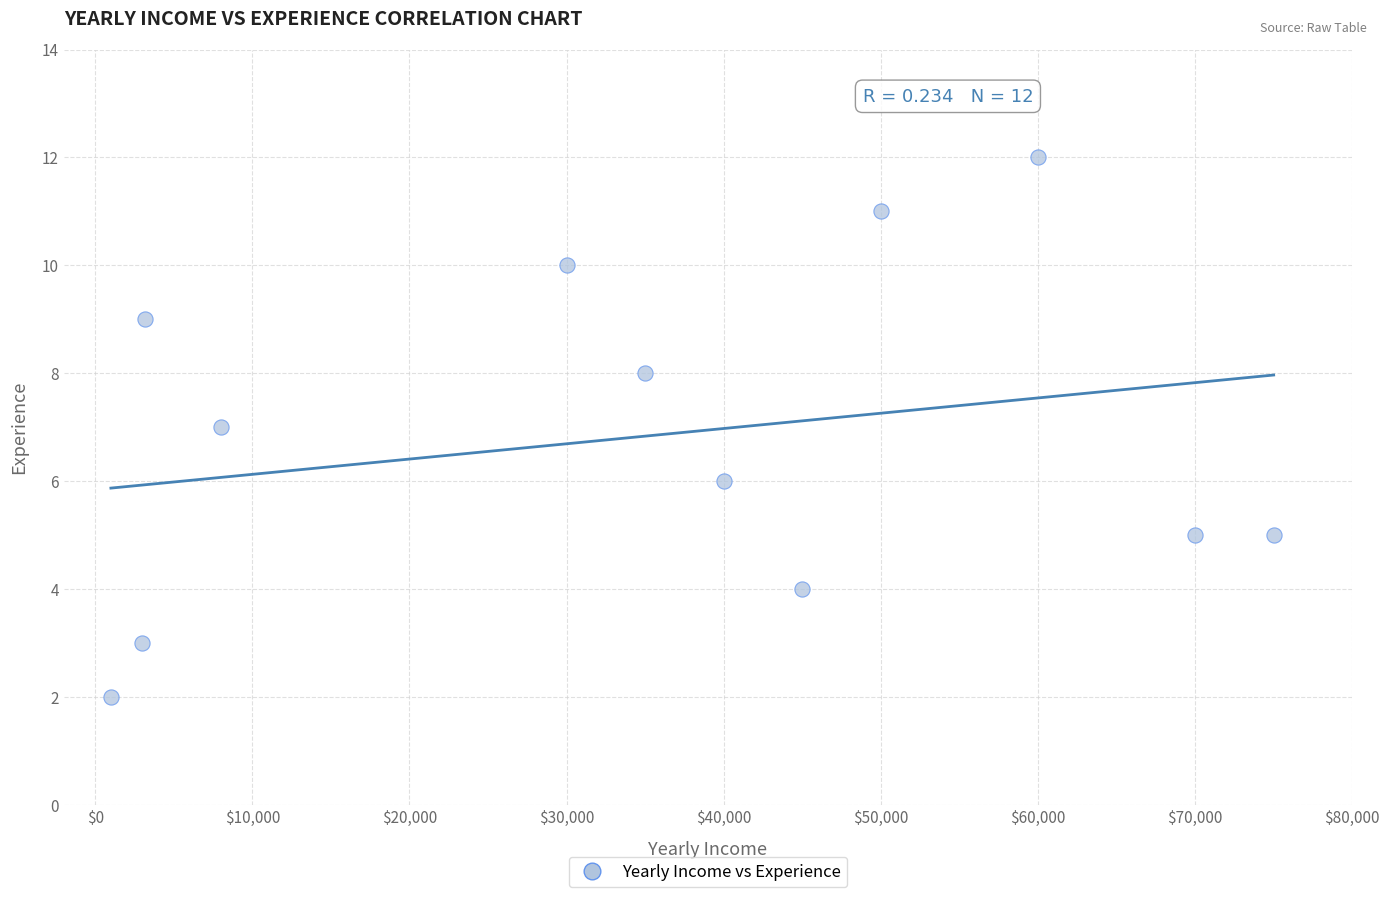

What is the average Y value?

7